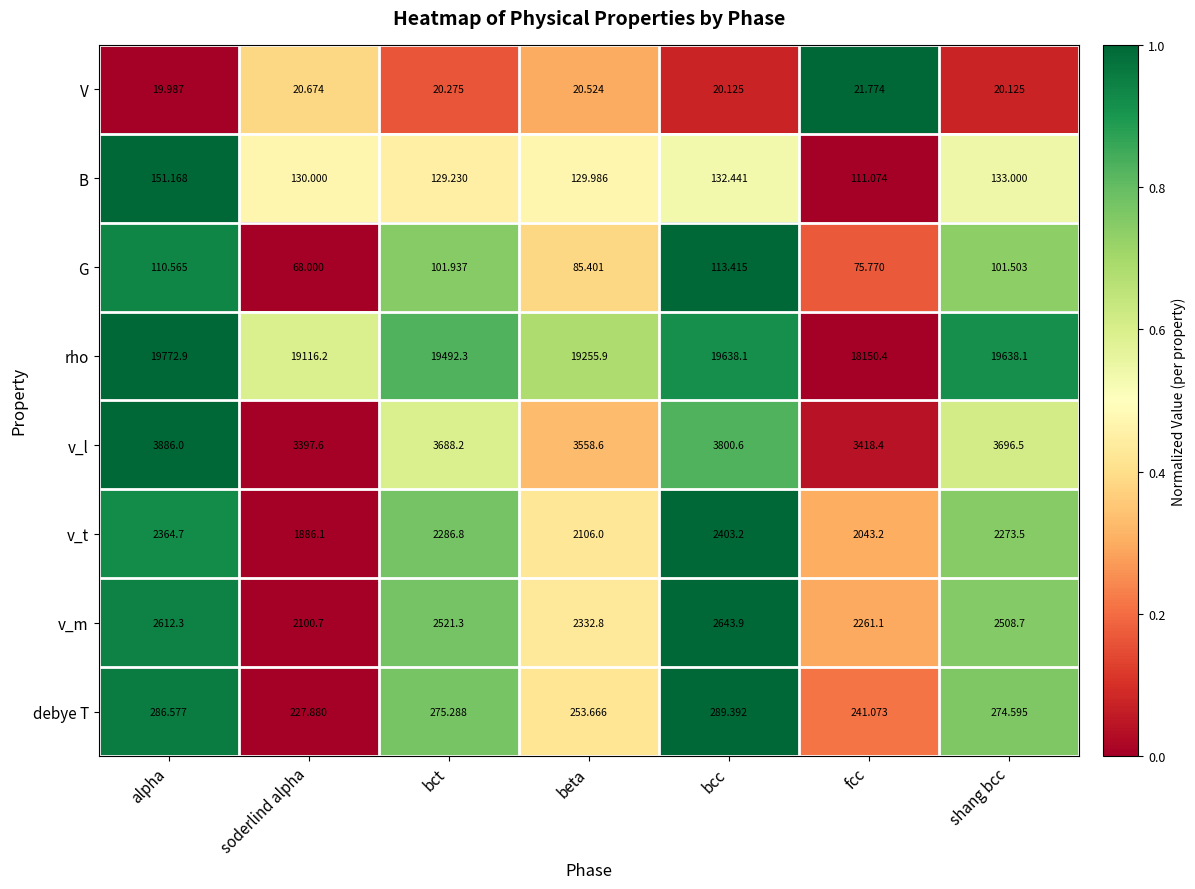

At which category does the chart reach its minimum across all series?

alpha